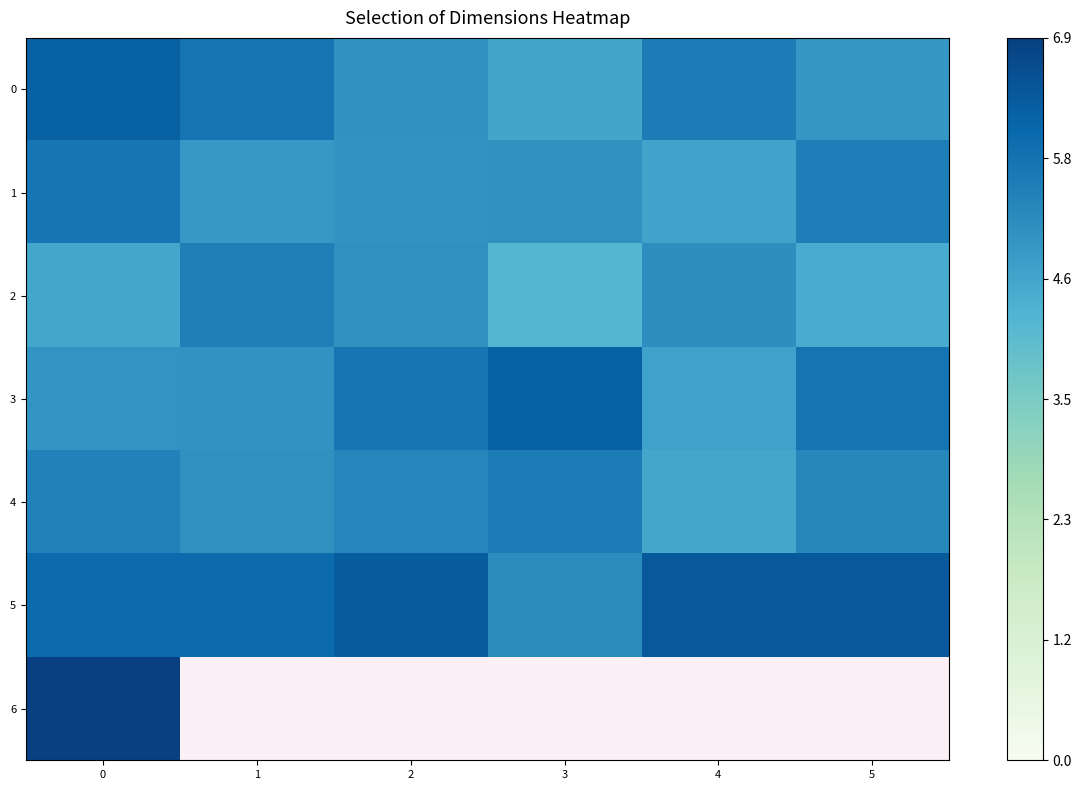

Read the 1 value at 0.

5.7